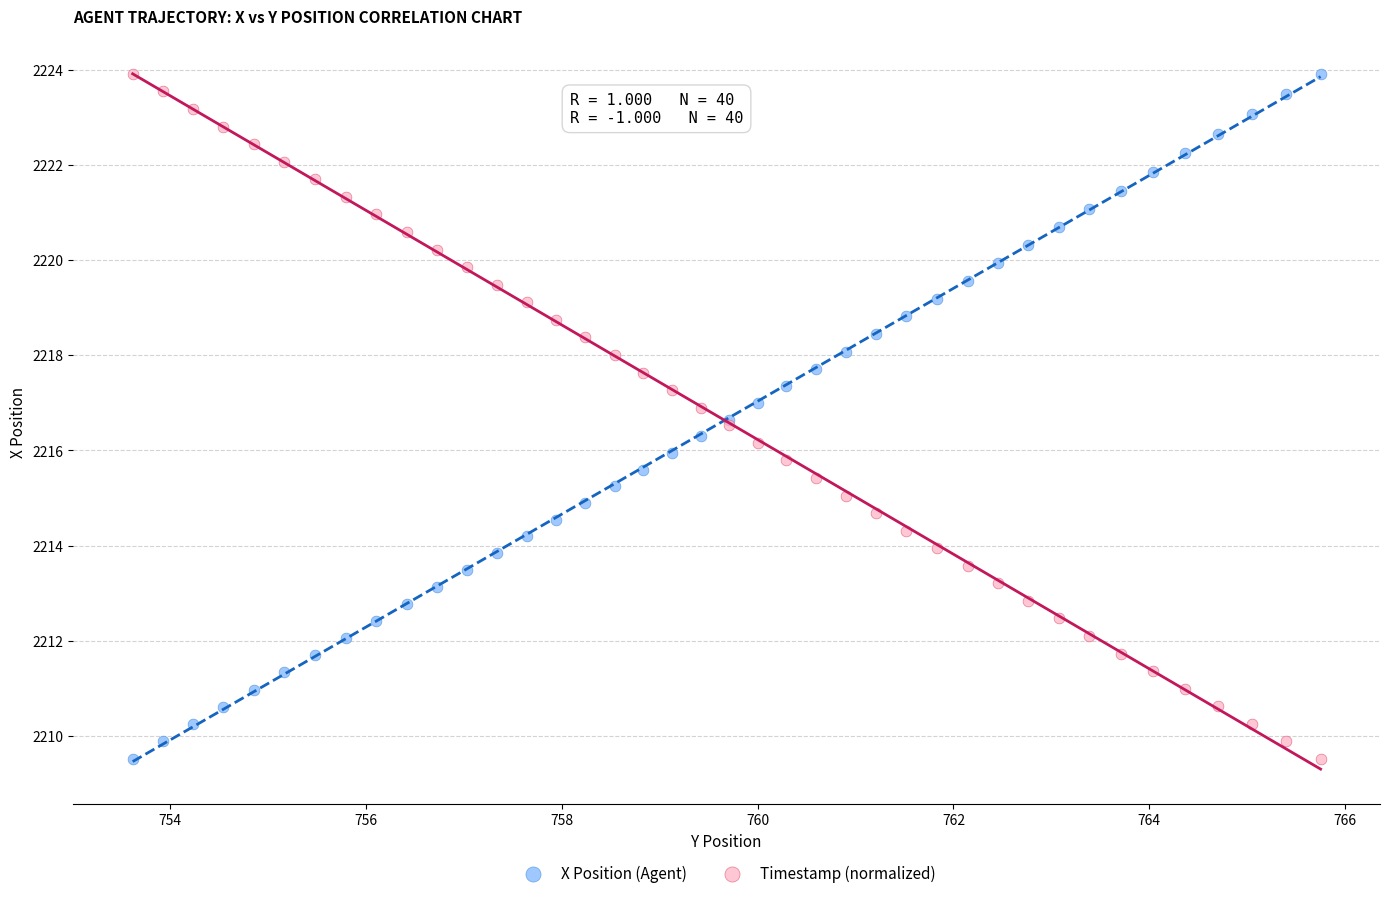

What is the X range (max minus min) for the scatter plot?

12.1